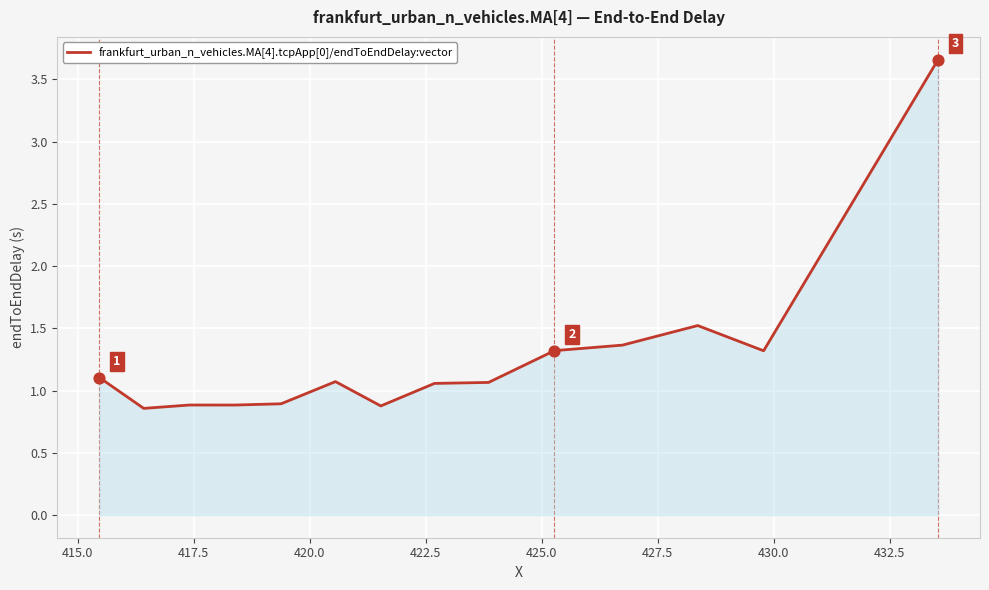

What is the difference between the maximum and minimum values?

2.8